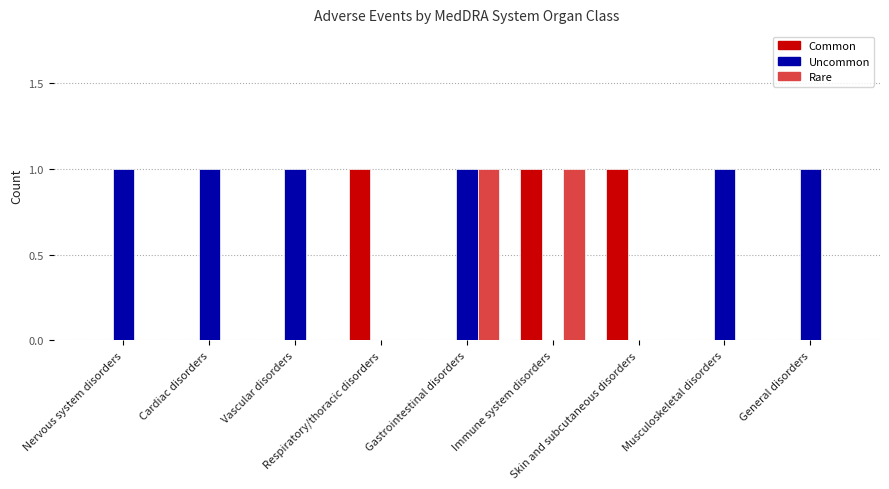

Is it true that Common equals 0 at Gastrointestinal disorders?

True